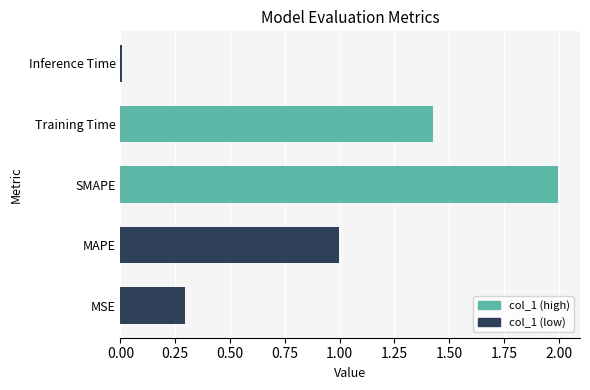

Count the number of data series in this chart.

1